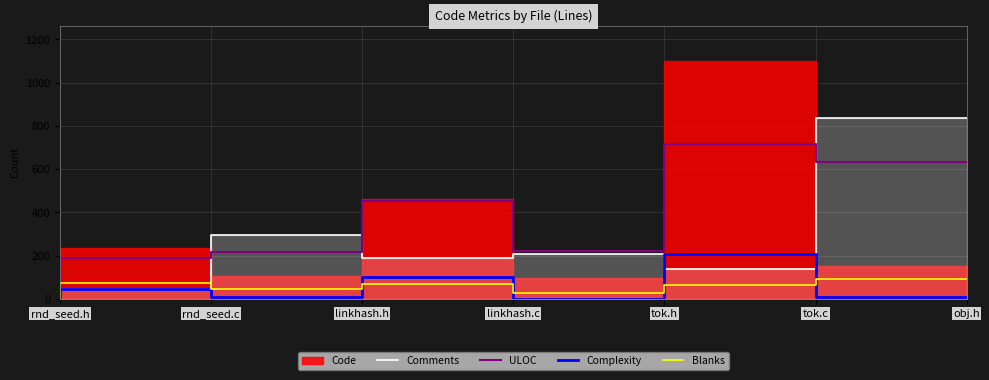

What is the spread (max minus min) of values at linkhash.c?

388